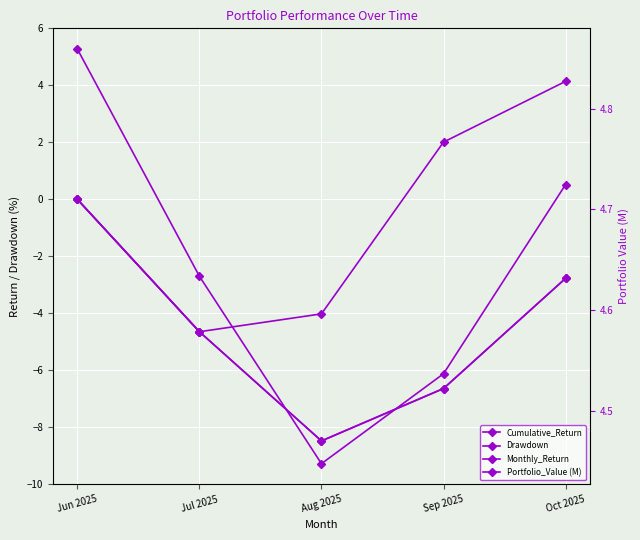

At which category is the sum across all series the highest?

Jun 2025